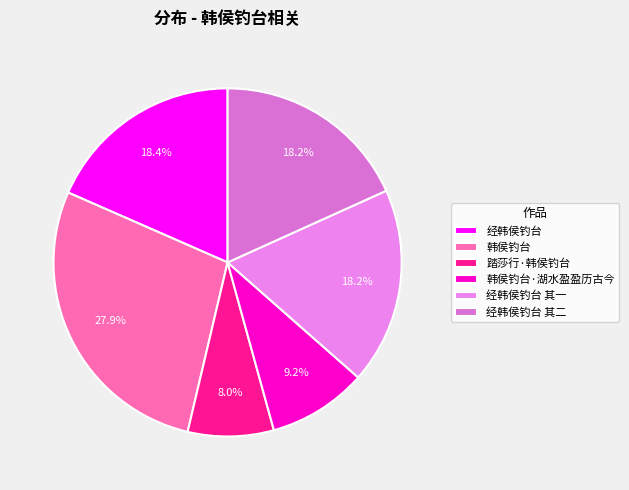

Which category has the smallest portion of the pie?

踏莎行·韩侯钓台